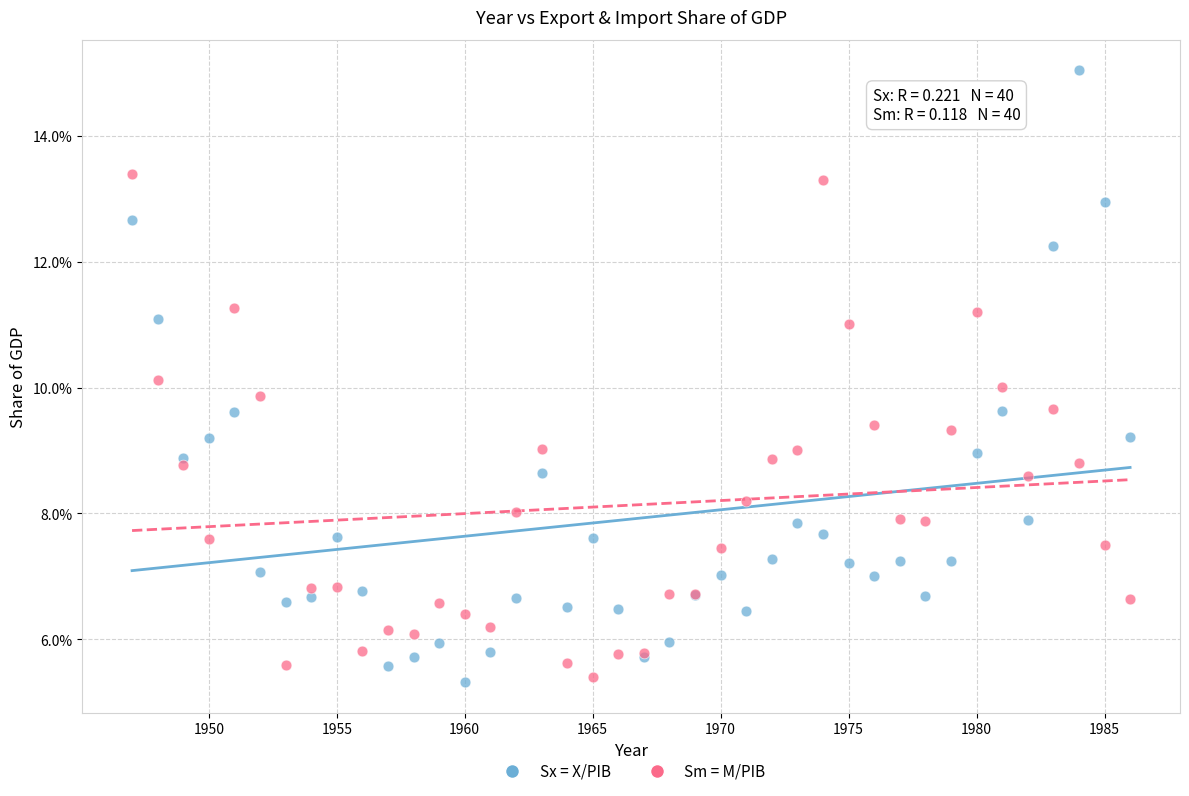

What are all the series names shown in the legend?

Sx = X/PIB, Sm = M/PIB